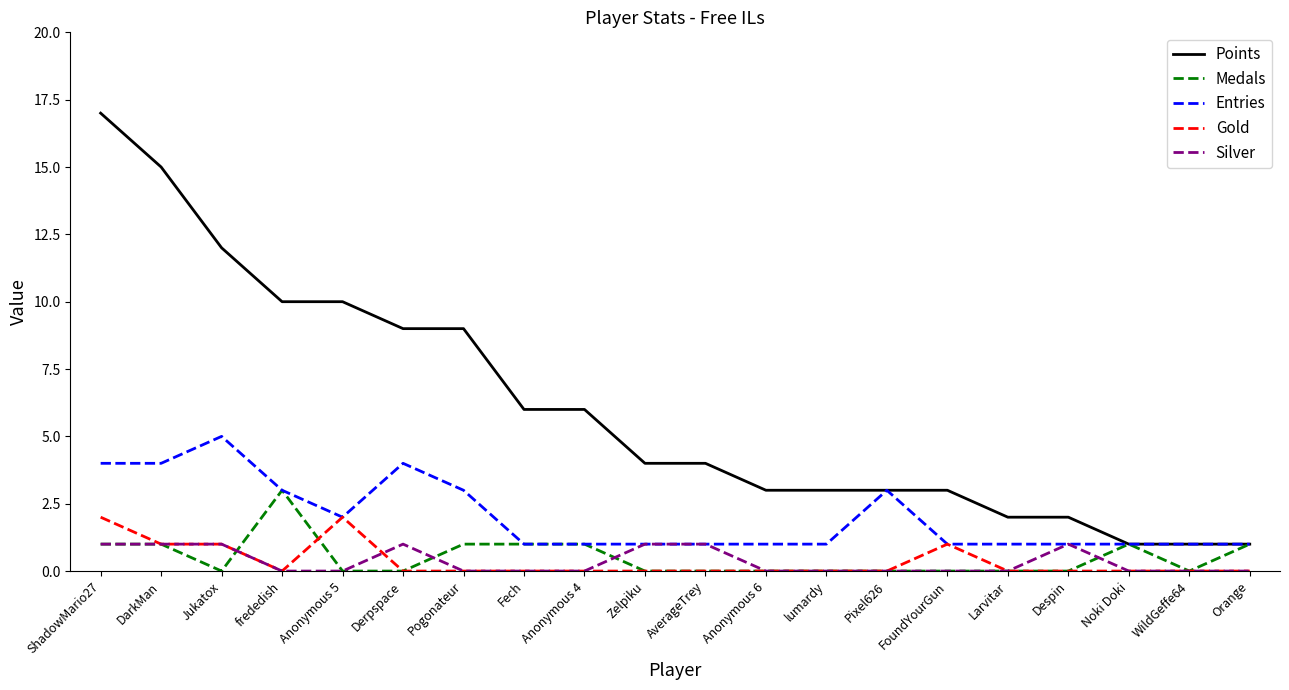

The value of Gold at Anonymous 6 is 0. True or false?

True